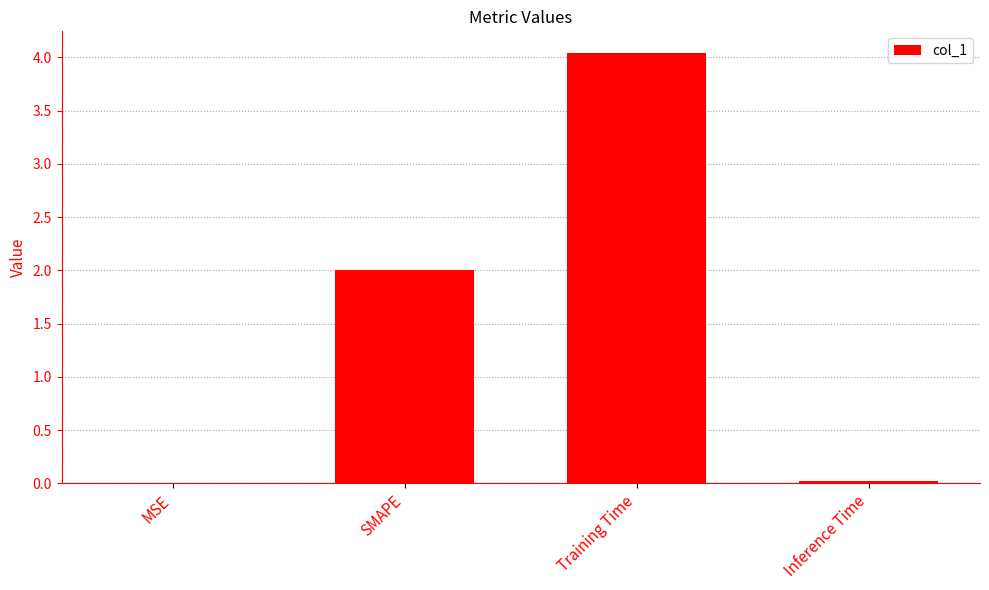

At which label is the value closest to 2?

SMAPE